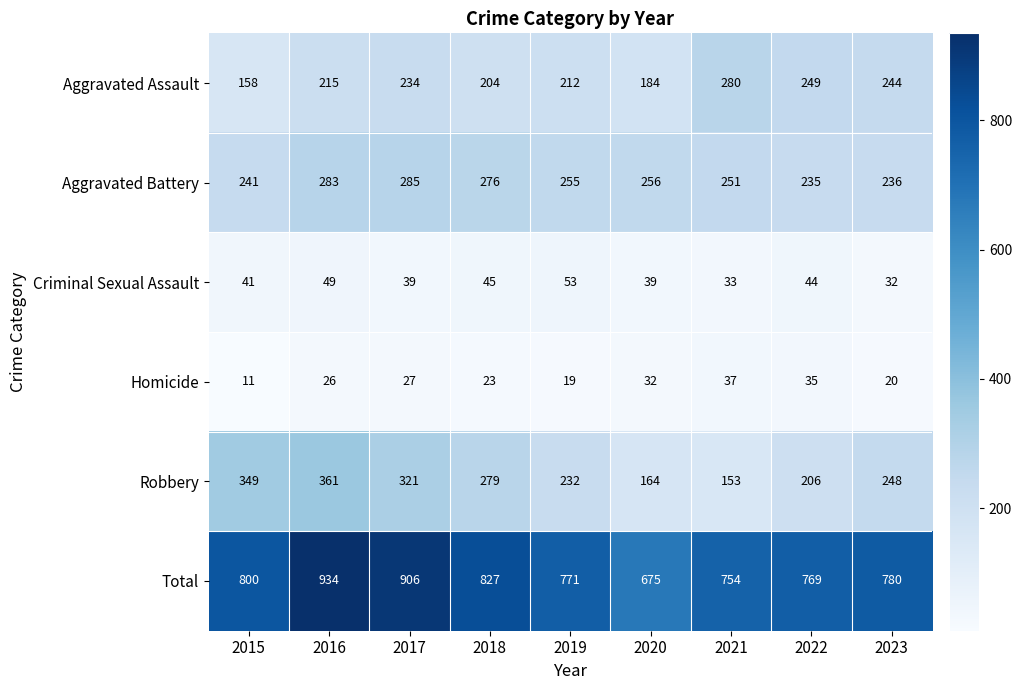

Rank the series at 2021 from highest to lowest value.

Total, Aggravated Assault, Aggravated Battery, Robbery, Homicide, Criminal Sexual Assault